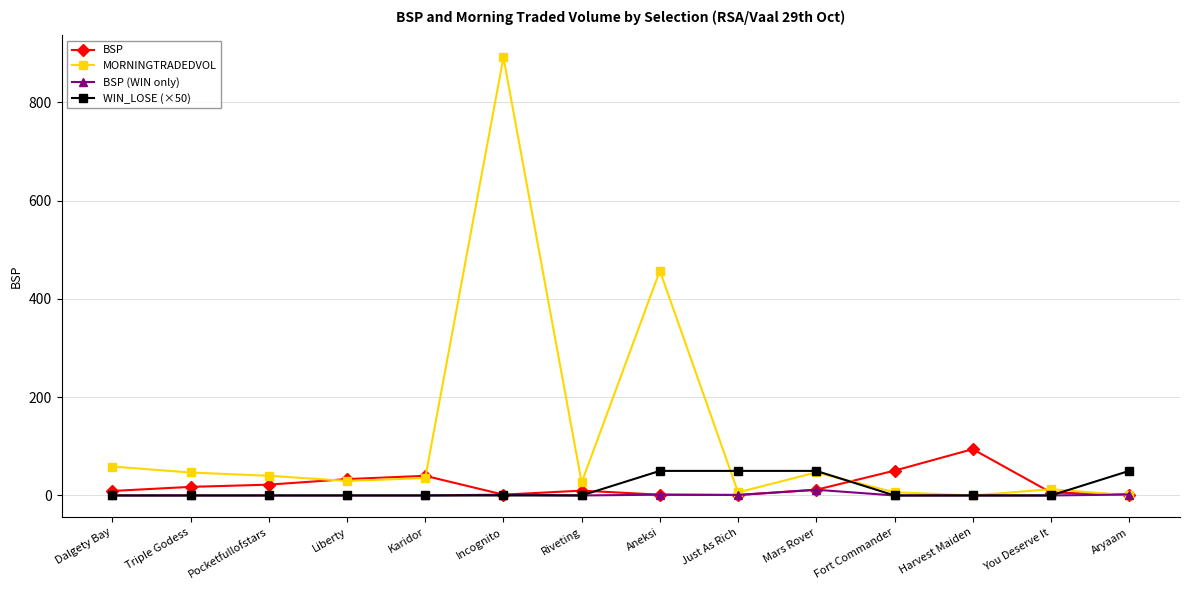

What is the difference between the maximum and minimum values in the BSP series?

93.2